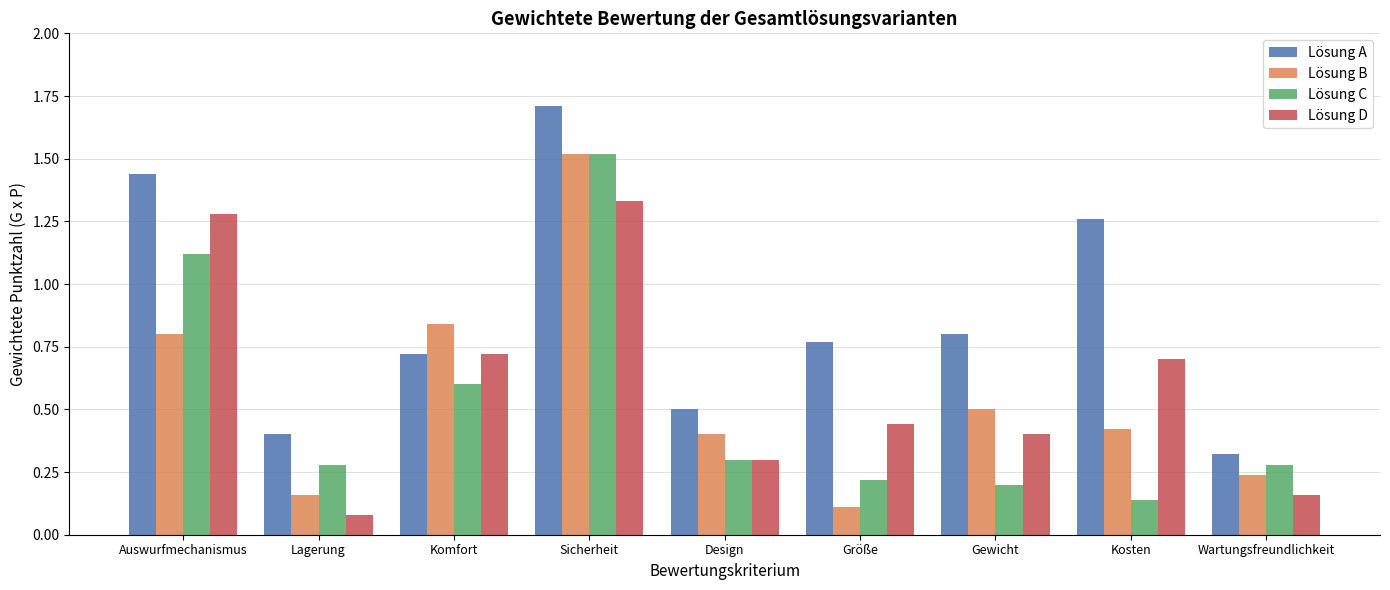

Which series changed the most between Größe and Wartungsfreundlichkeit?

Lösung A